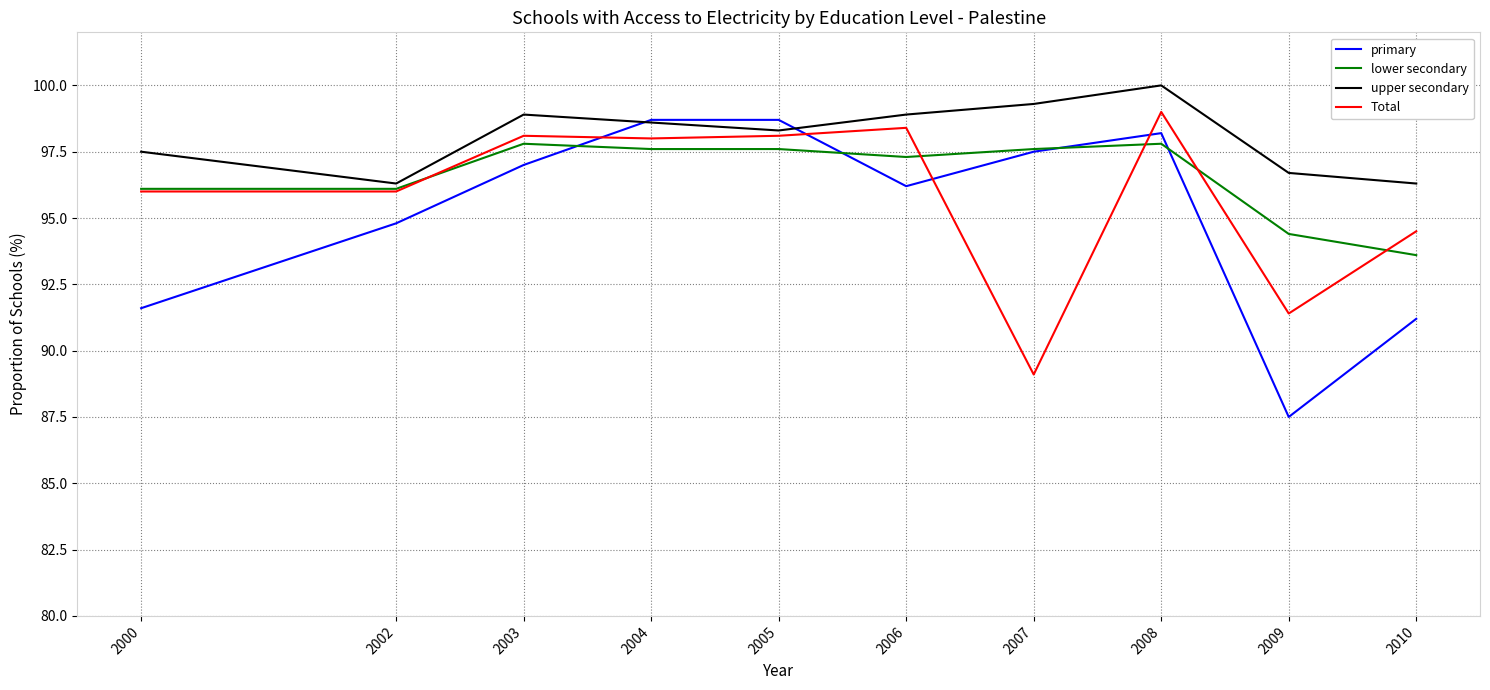

True or false: upper secondary and lower secondary cross at least once.

False